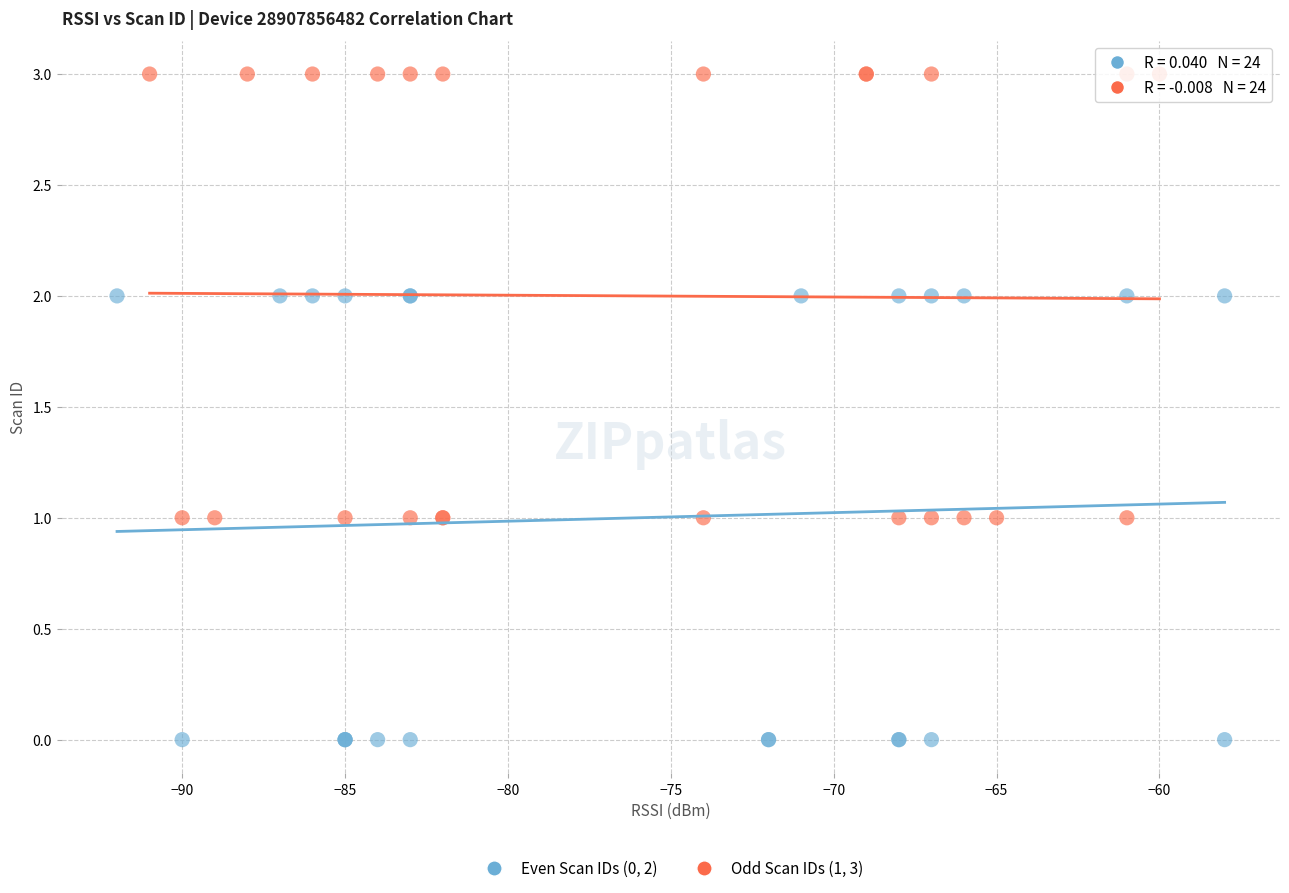

Which series contains the lowest Y value?

Even Scan IDs (0, 2)